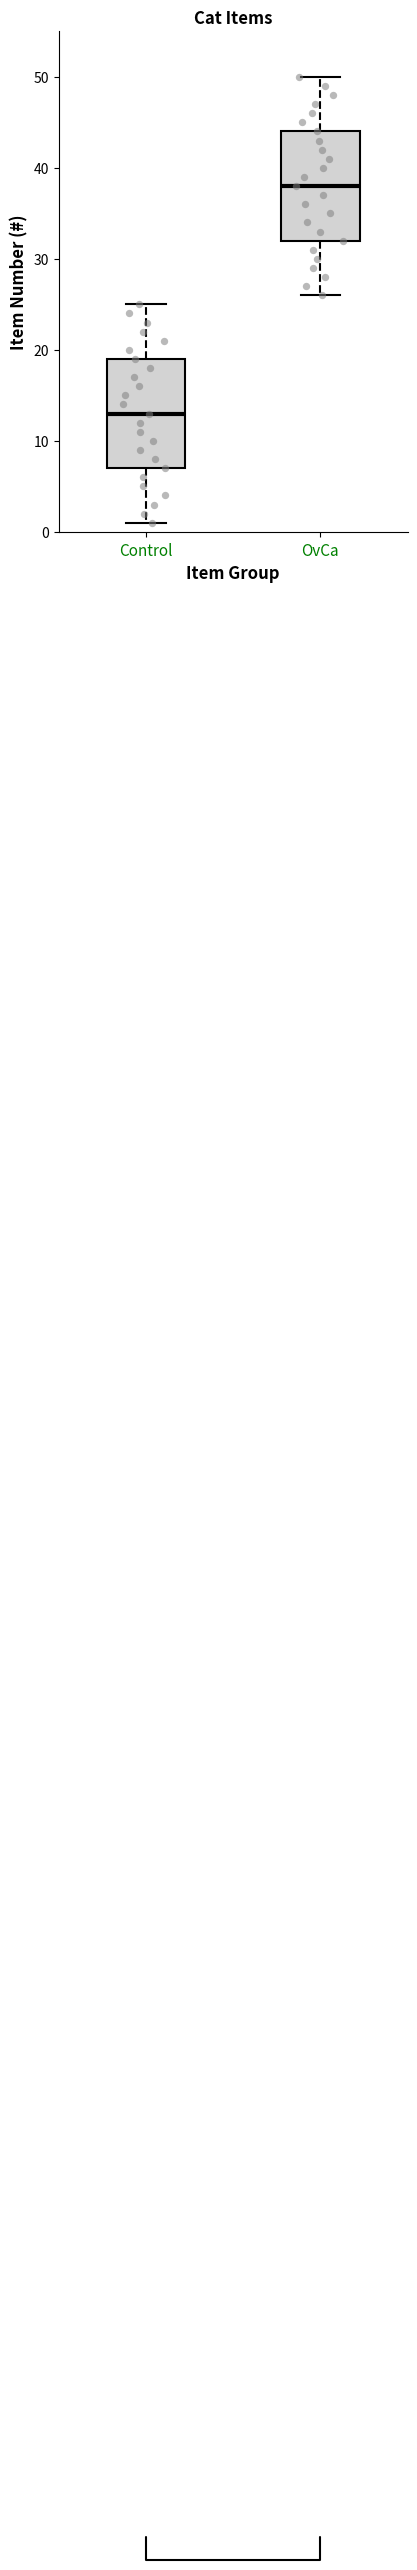

Reading left to right, read every box against the y-axis: the position of its median line, the range the box covers, and the ends of its whiskers. The values are not printed on the chart, so give them approximately, as read against the axis.

Control: median 13, box 7 to 19, whiskers 1 to 25
OvCa: median 38, box 32 to 44, whiskers 26 to 50